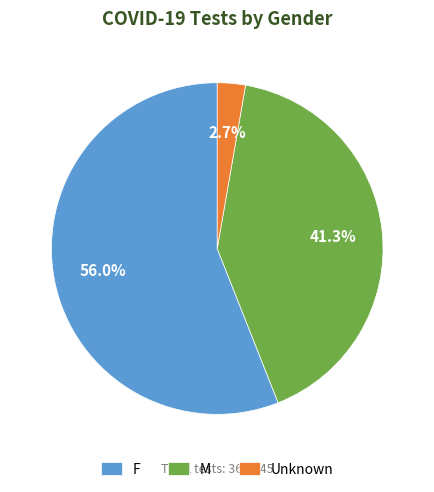

To the nearest percent, what is the difference between the largest and smallest slice percentages?

53%